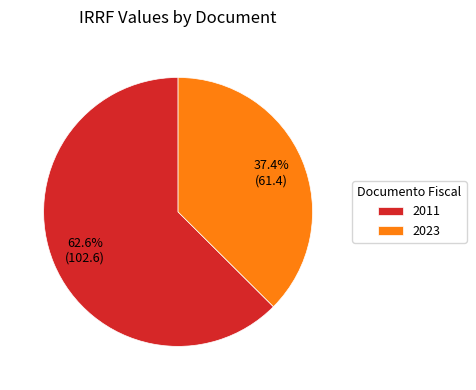

What is the total percentage of 2023 and 2011?

100.0%